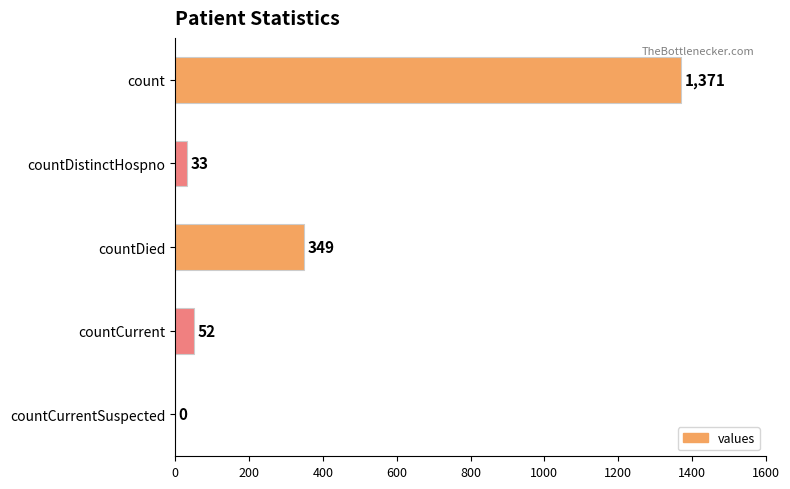

Between countDied and count, which is larger?

count